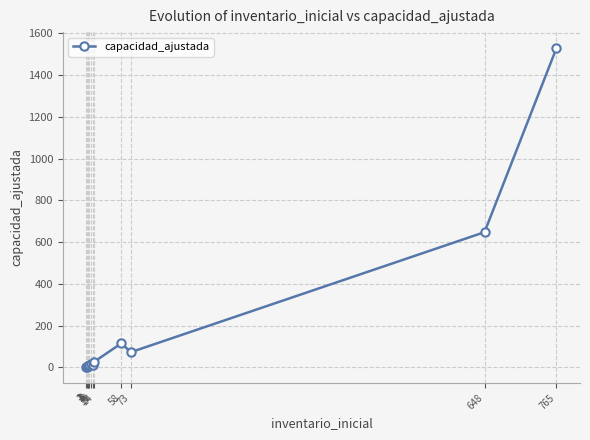

At which category does the chart reach its minimum across all series?

1